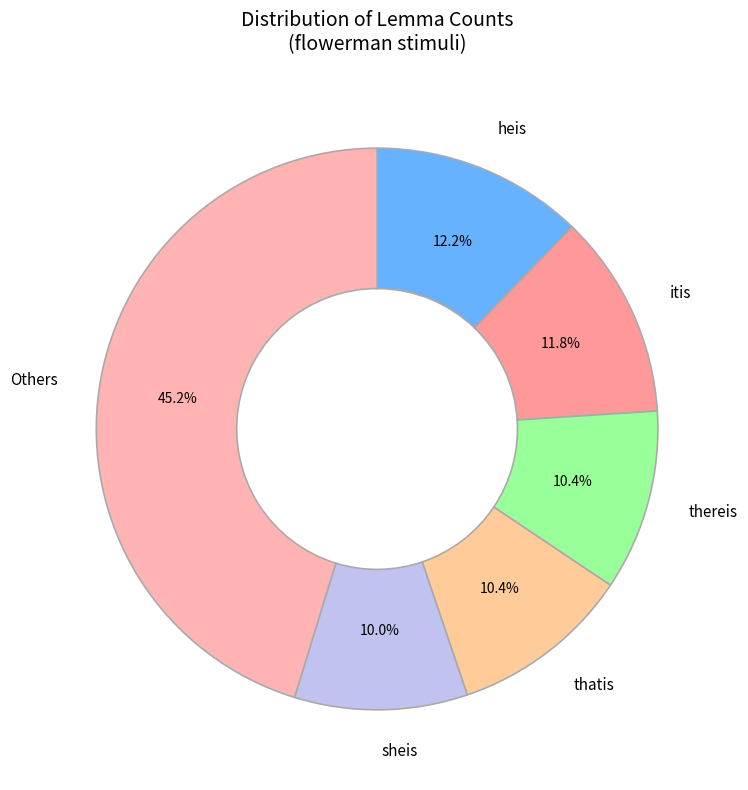

Which has a higher value, thatis or itis?

itis